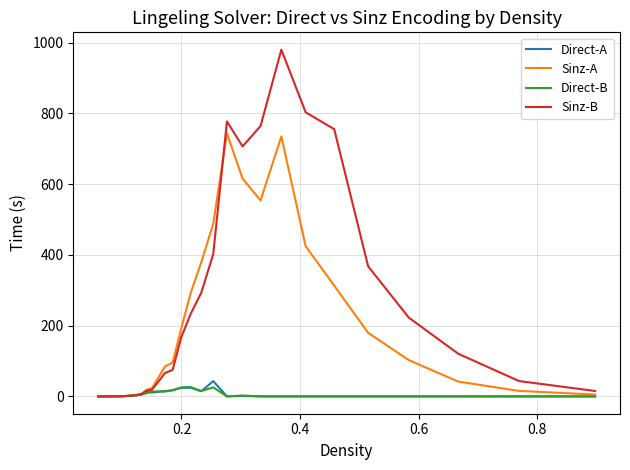

True or false: Direct-B has more than 1 points higher than both neighbors.

True